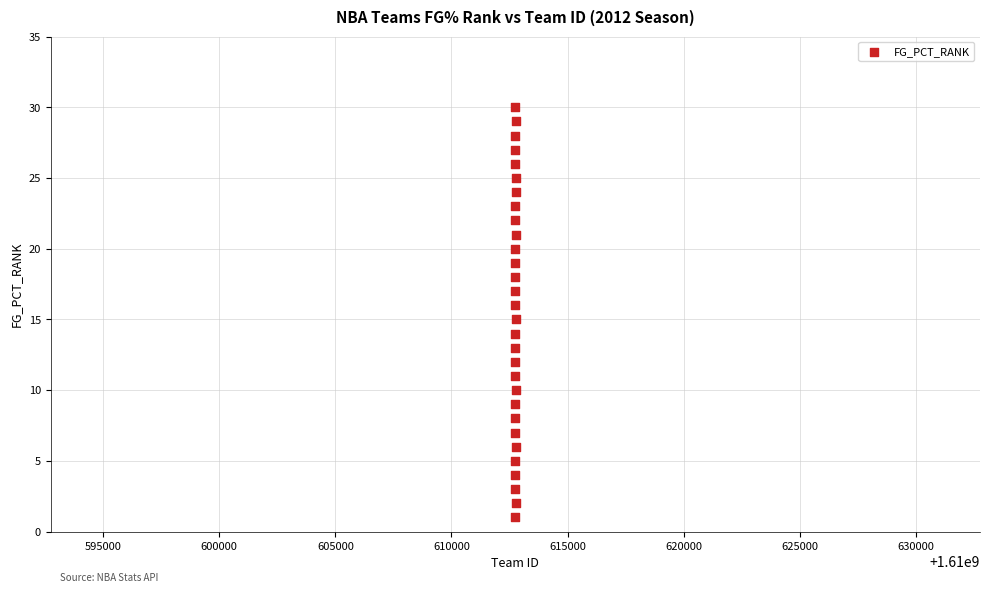

What is the range of X values (max minus min)?

29